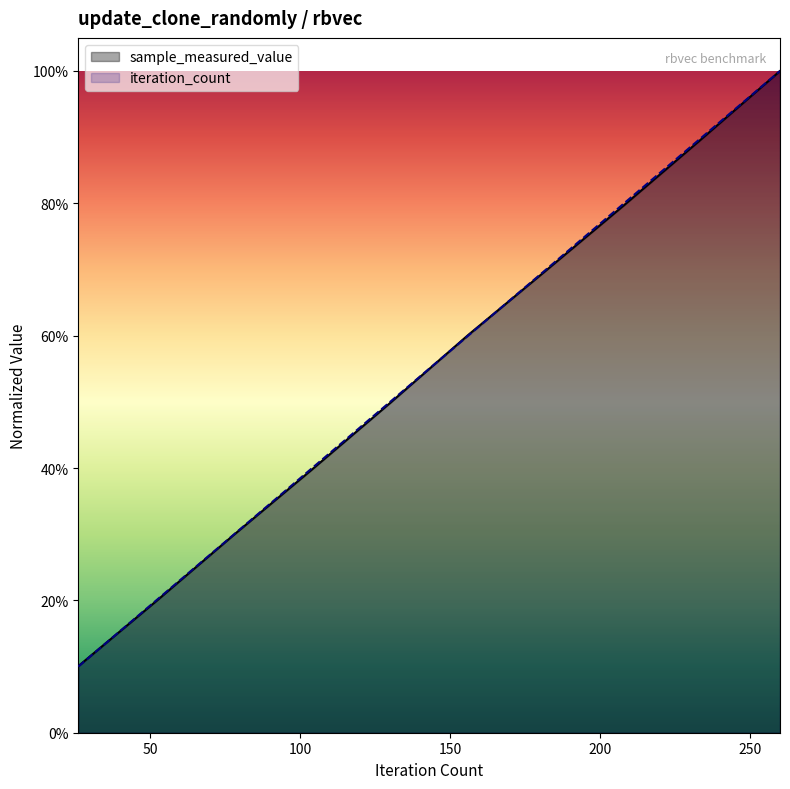

List the series in order of their overall mean, lowest first.

sample_measured_value, iteration_count